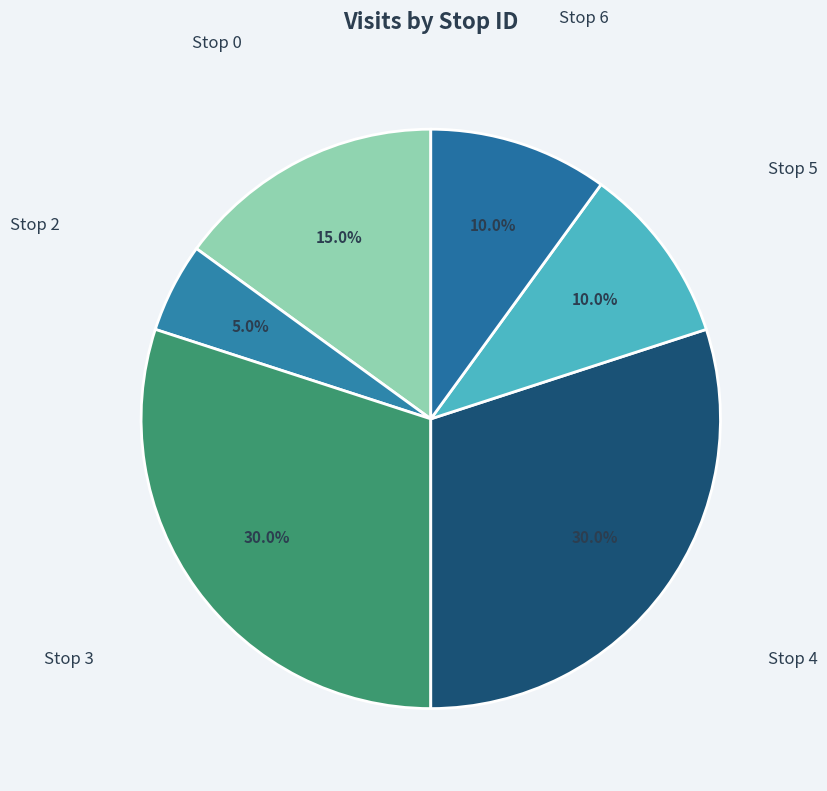

How many slices are in this pie chart?

6